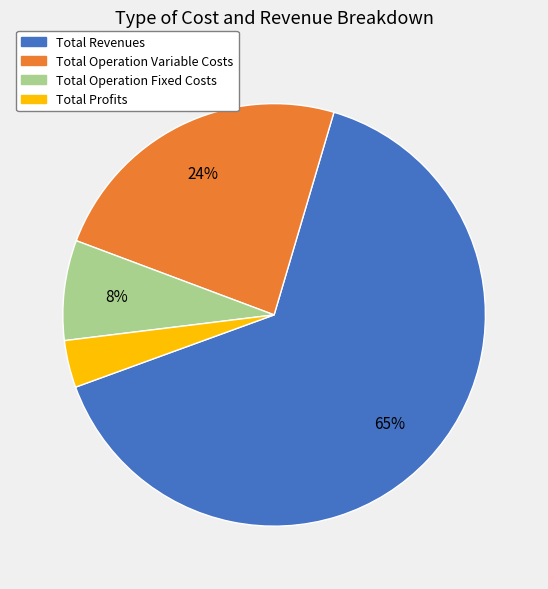

To the nearest percent, what is the average slice percentage?

25%